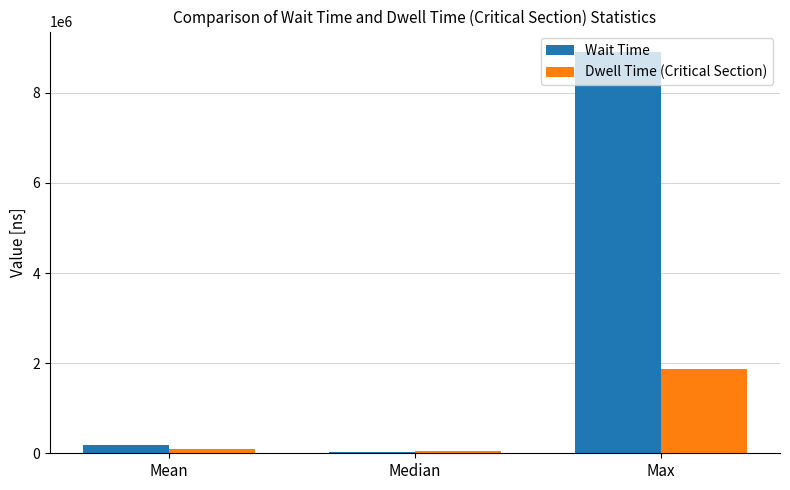

At which category is the sum across all series the highest?

Max